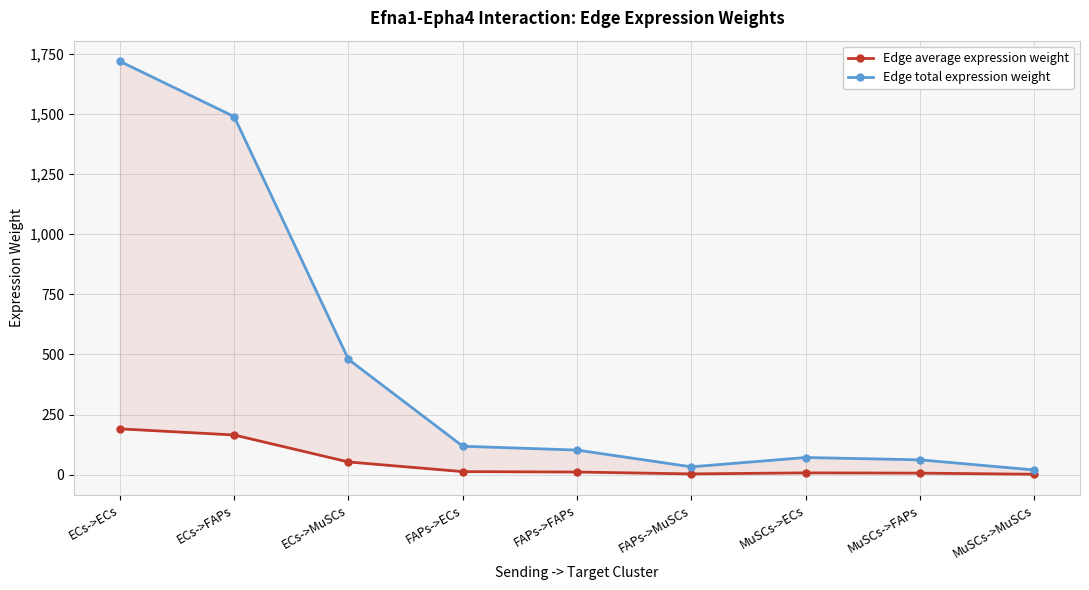

Rank the categories by Edge average expression weight value from lowest to highest.

MuSCs->MuSCs, FAPs->MuSCs, MuSCs->FAPs, MuSCs->ECs, FAPs->FAPs, FAPs->ECs, ECs->MuSCs, ECs->FAPs, ECs->ECs